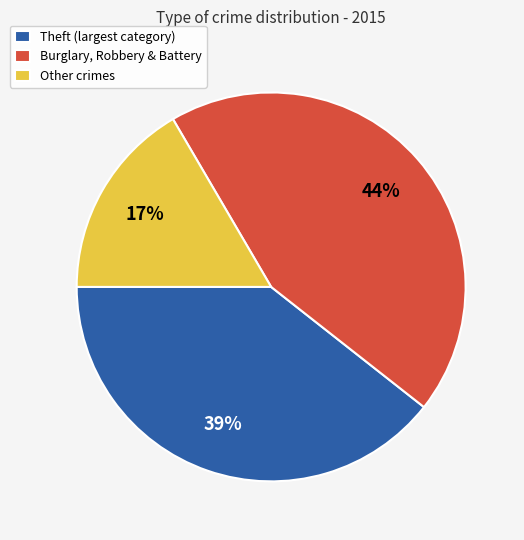

Which slice is the smallest?

Other crimes